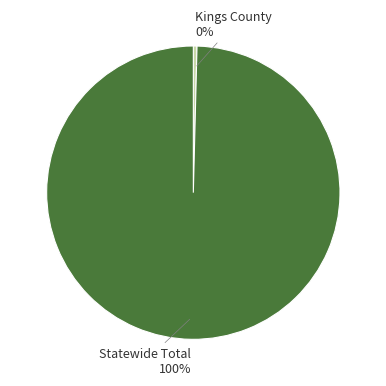

Count the number of slices in the pie.

2